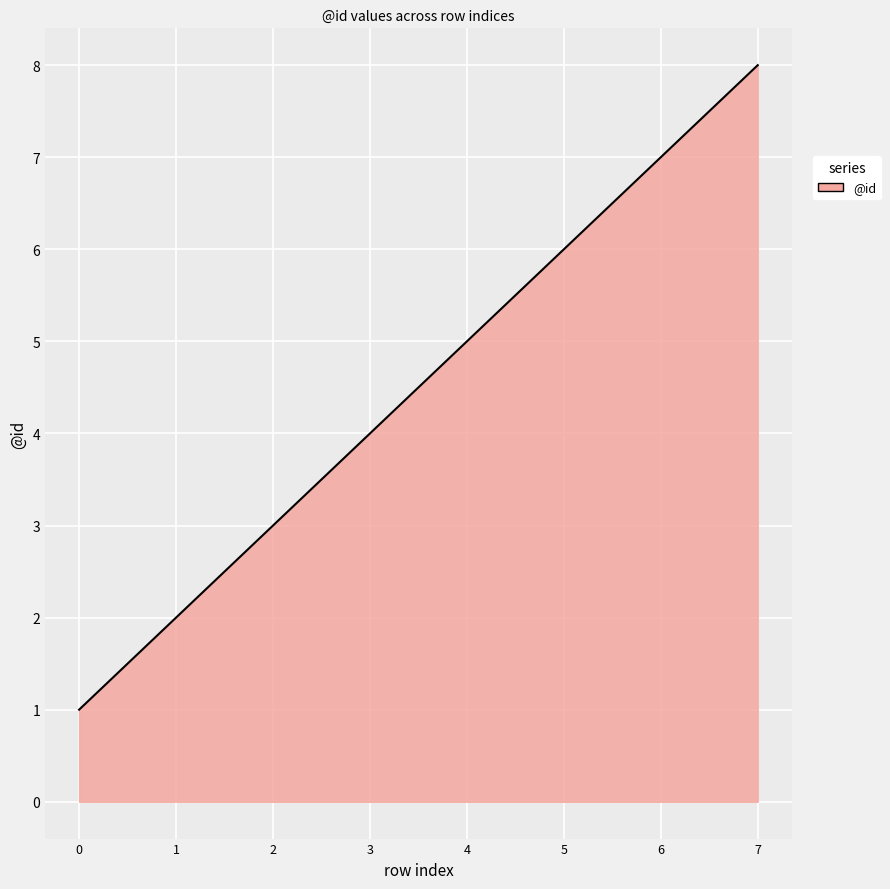

What is the sum of all values?

36